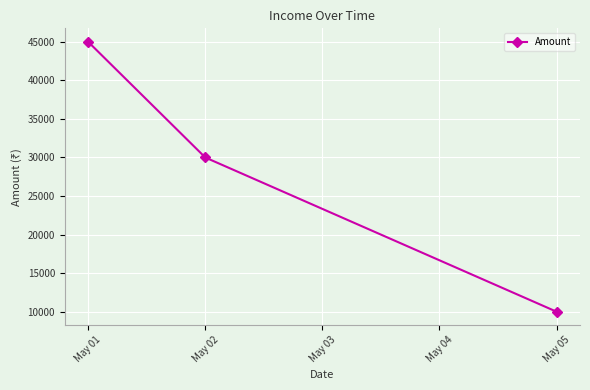

Reading left to right, transcribe all the data shown in this chart.

45000	30000	10000